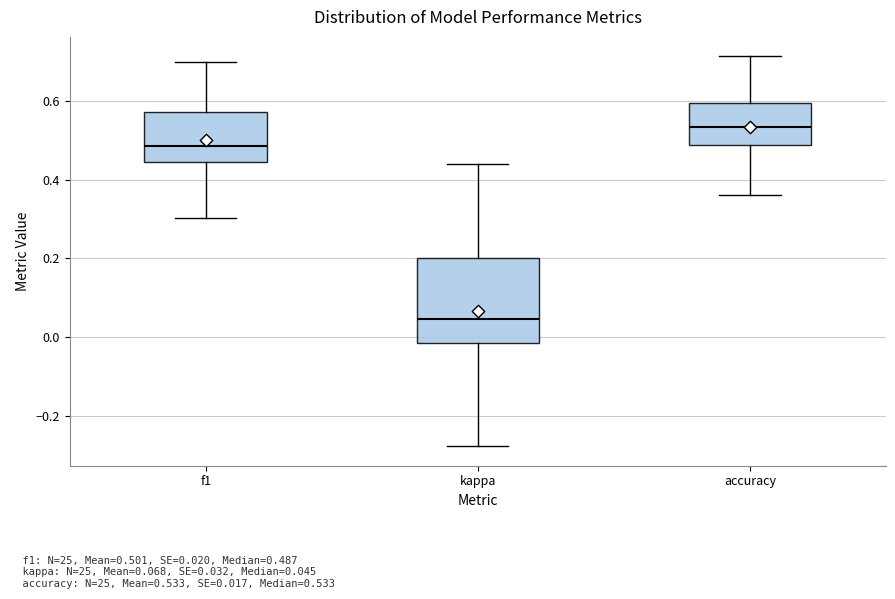

Reading left to right, read every box against the y-axis: the position of its median line, the range the box covers, and the ends of its whiskers. The values are not printed on the chart, so give them approximately, as read against the axis.

f1: median 0.48, box 0.44 to 0.58, whiskers 0.30 to 0.70
kappa: median 0.04, box -0.02 to 0.20, whiskers -0.28 to 0.44
accuracy: median 0.54, box 0.48 to 0.60, whiskers 0.36 to 0.72